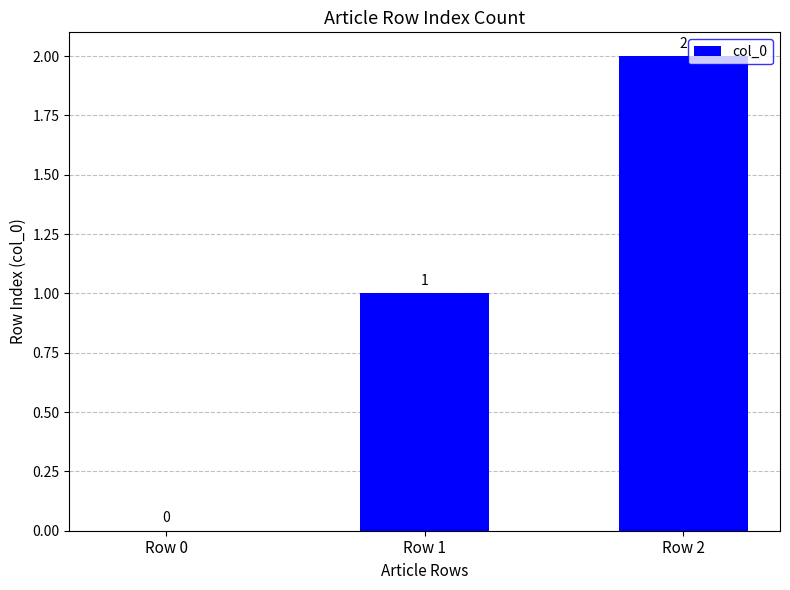

Reading left to right, transcribe all the data shown in this chart.

Row 0=0	Row 1=1	Row 2=2